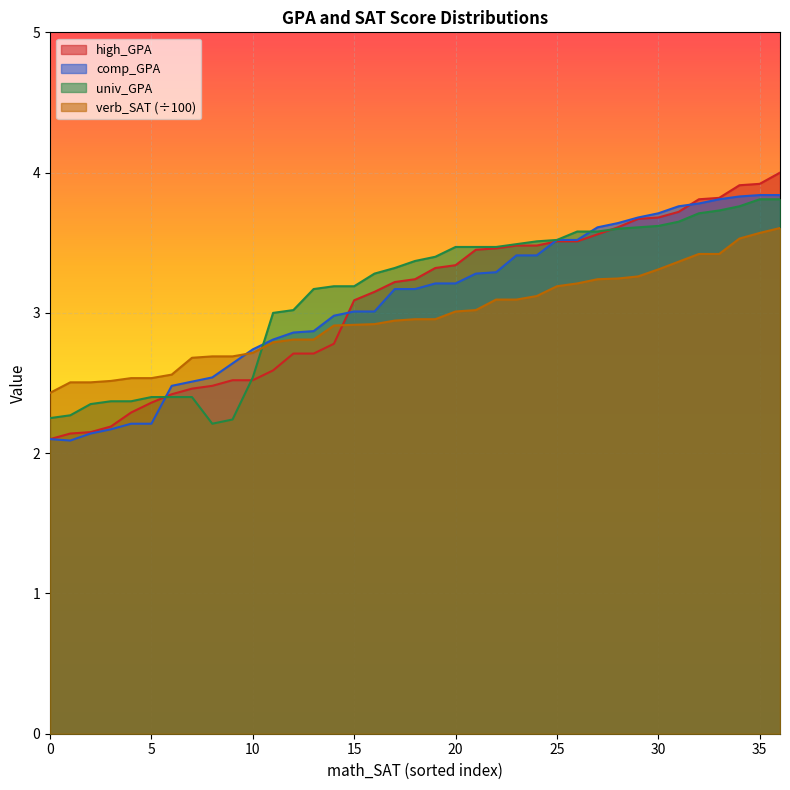

What is the total value across all series at 31?

14.5